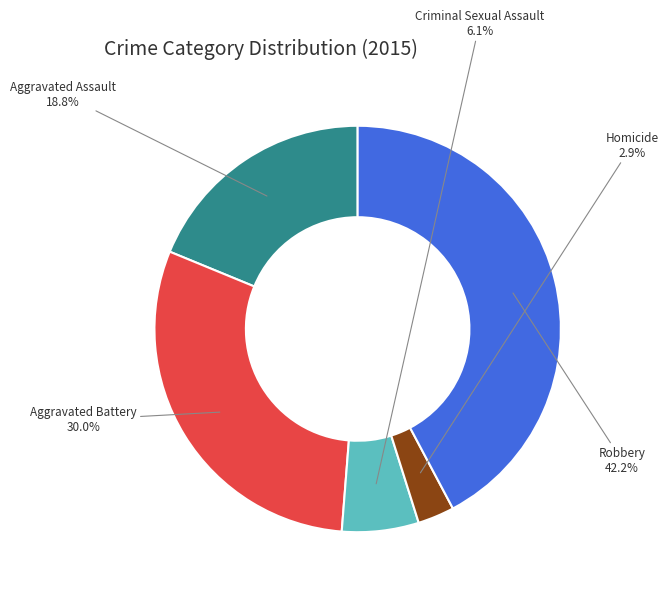

Which has a higher value, Criminal Sexual Assault or Aggravated Battery?

Aggravated Battery